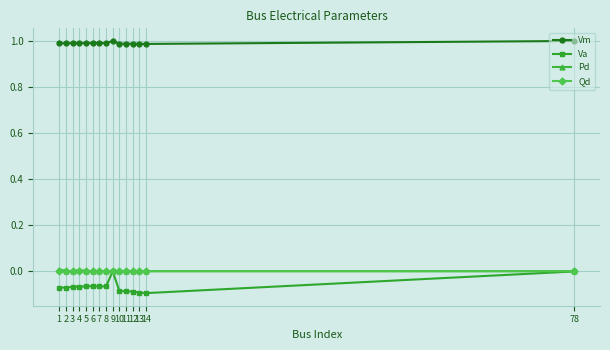

How many distinct data groups are displayed?

4